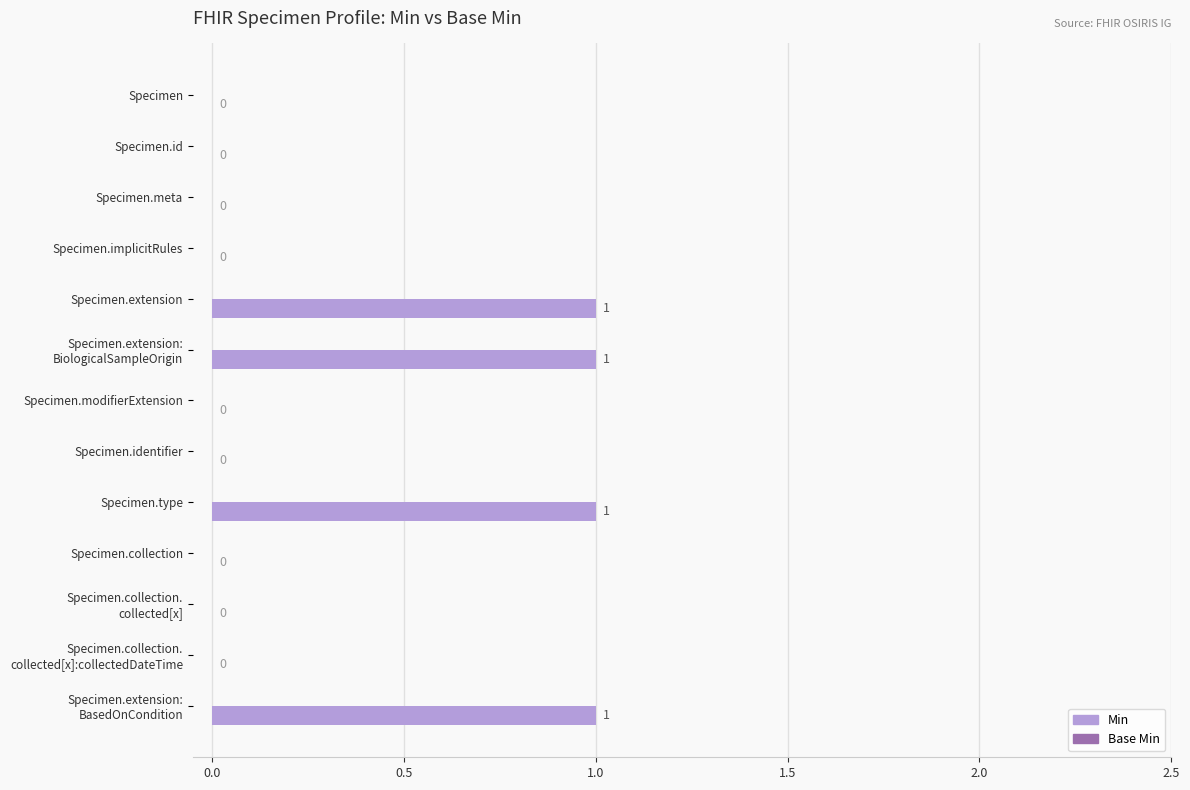

How many categories are shown in the chart?

13